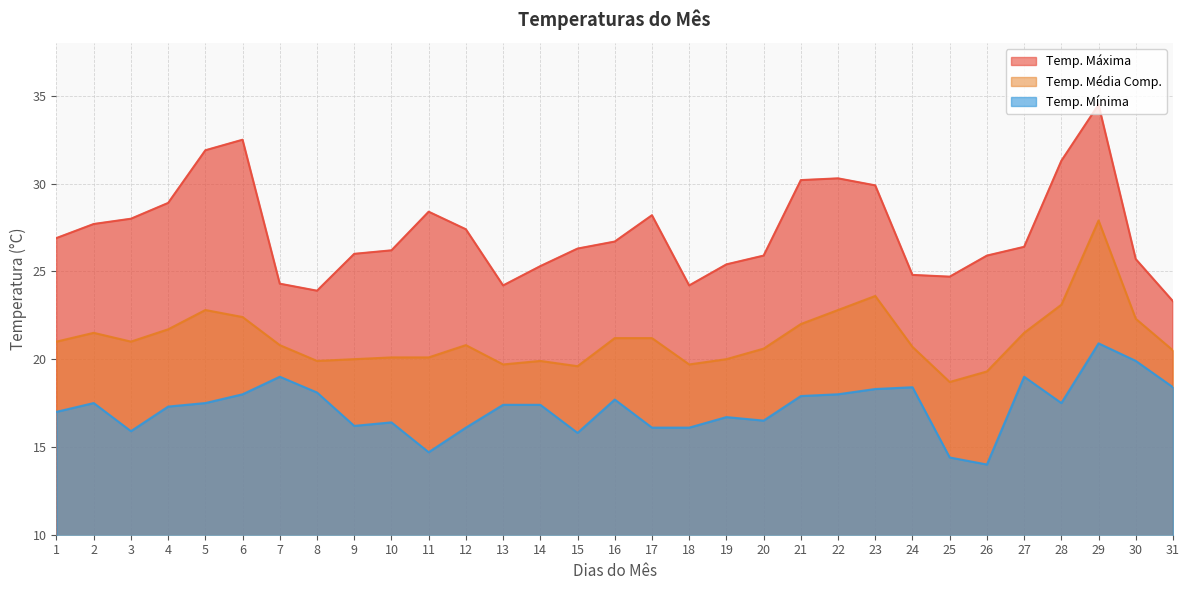

How many data points does each series have?

31